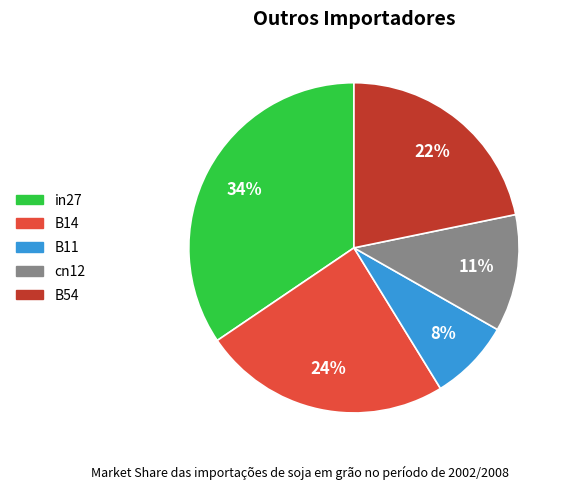

True or false: B54 accounts for 30% of the total.

False